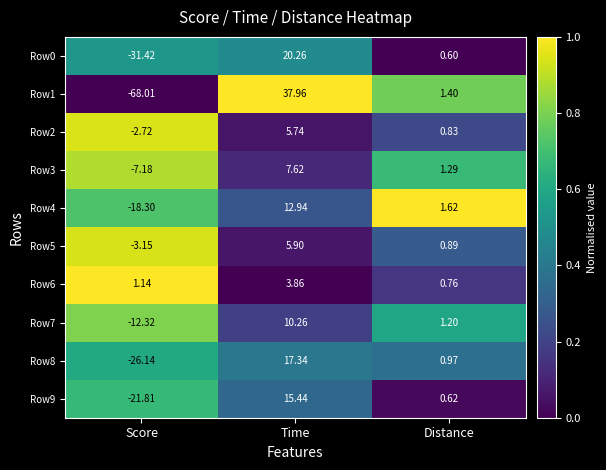

List the labels in order of Row1 value, largest first.

Time, Distance, Score